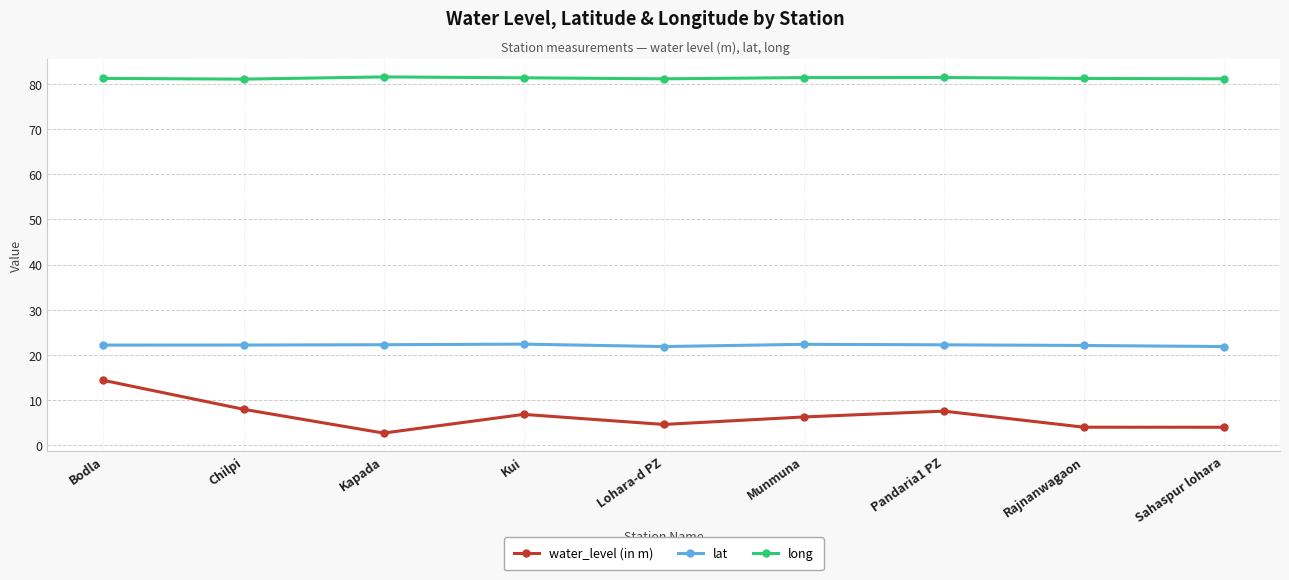

Count the number of categories in the chart.

9